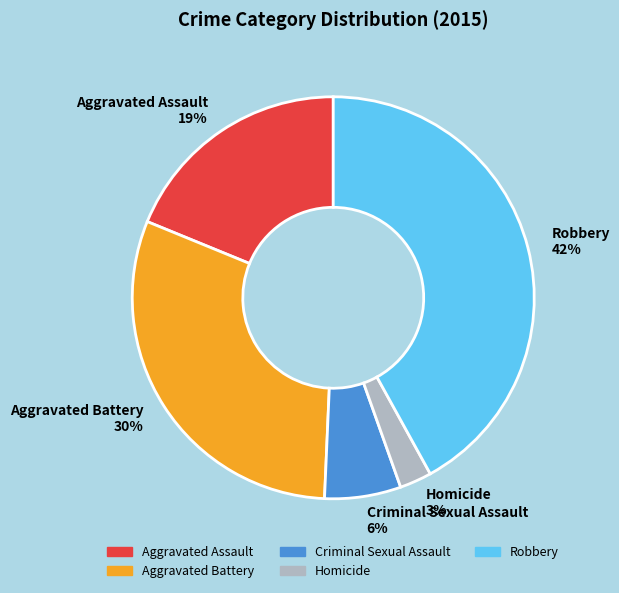

What is the smallest slice in the pie chart?

Homicide